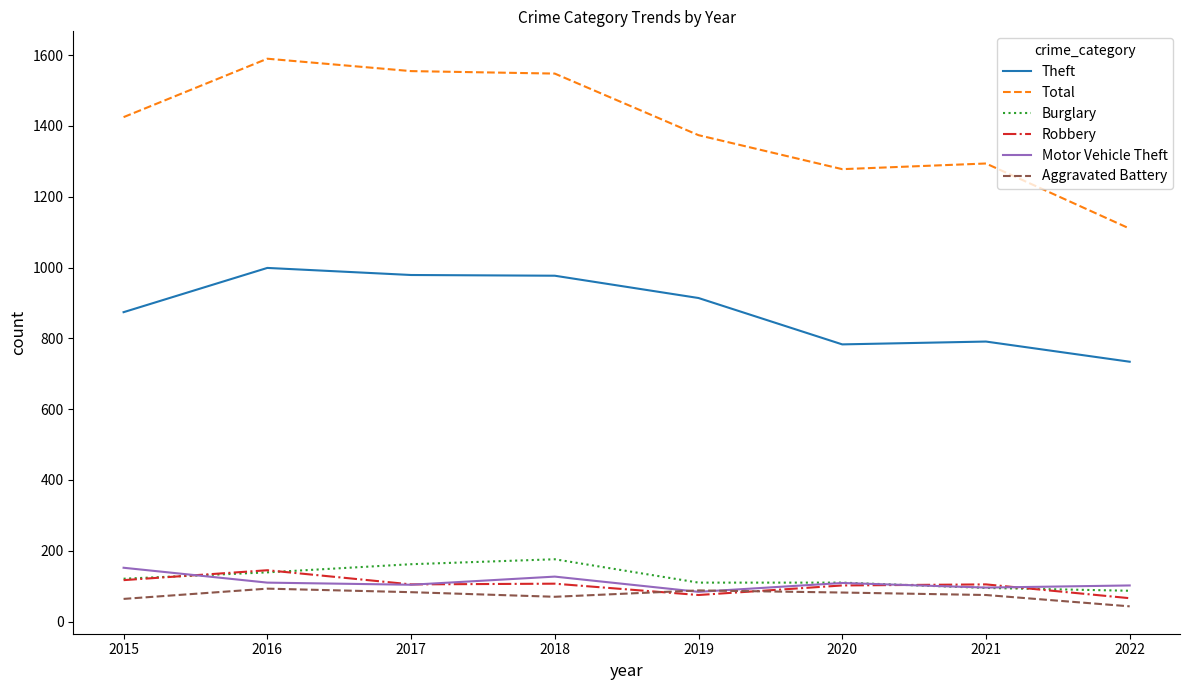

How many intersections are there between Burglary and Motor Vehicle Theft?

2